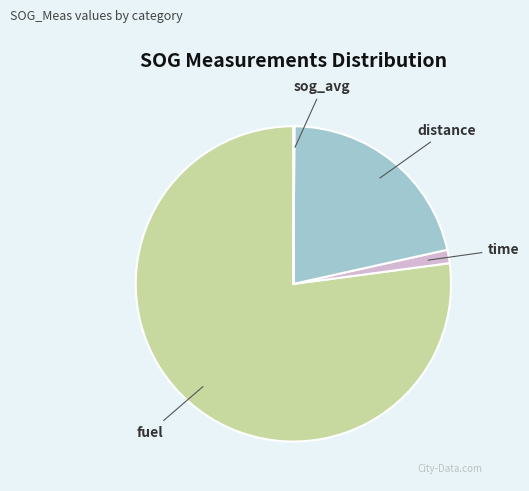

Is there any slice that represents more than half of the pie?

Yes